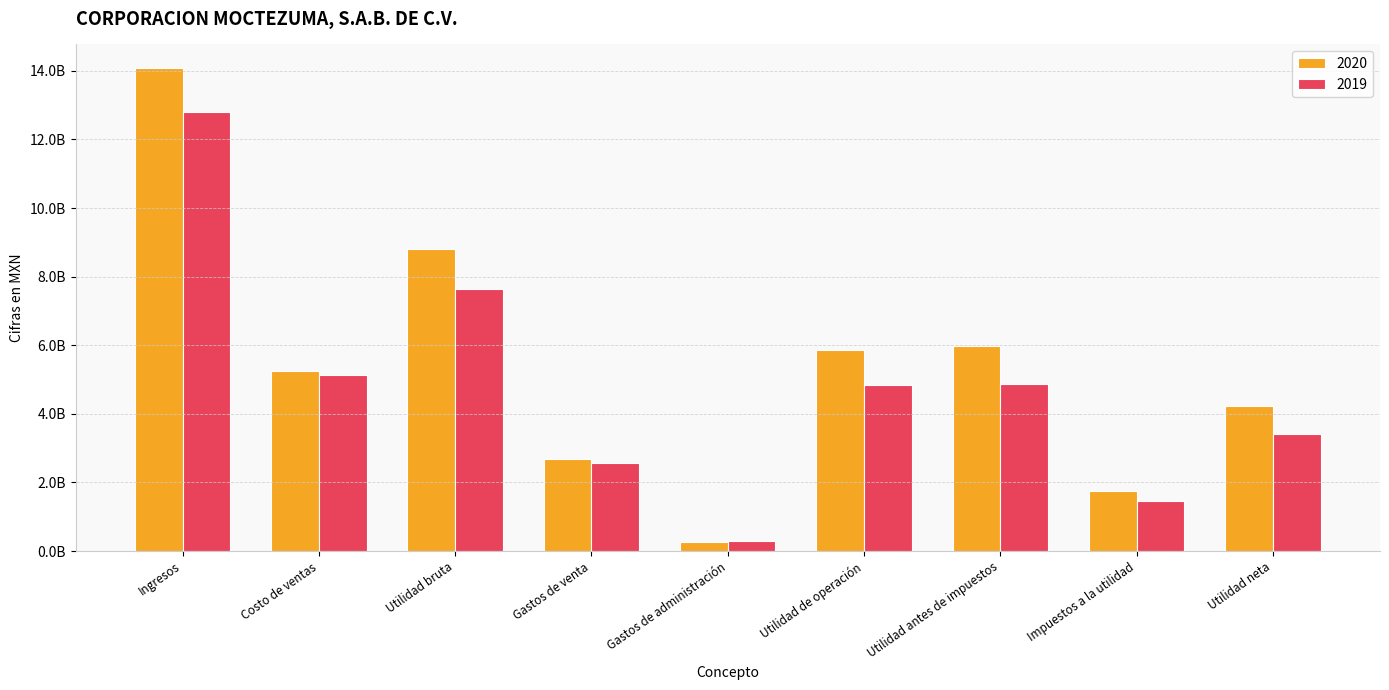

What are all the series names shown in the legend?

2020, 2019